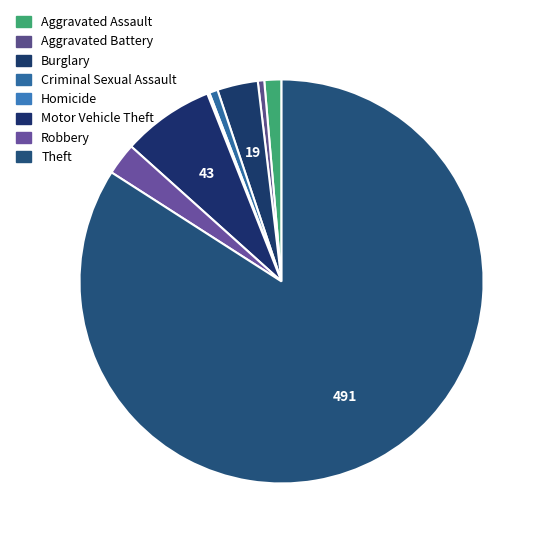

Rank the categories by value from lowest to highest.

Homicide, Aggravated Battery, Criminal Sexual Assault, Aggravated Assault, Robbery, Burglary, Motor Vehicle Theft, Theft